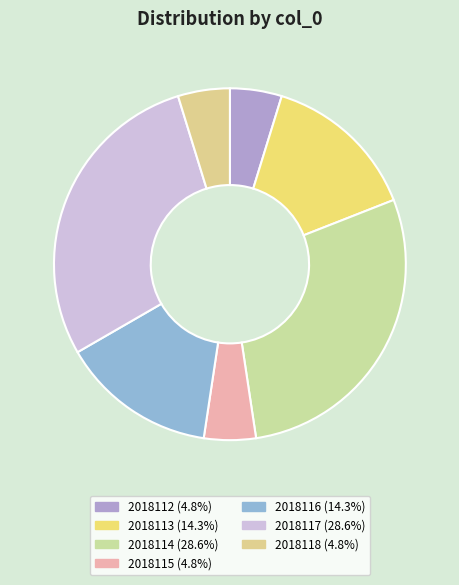

Is it true that 2018113 is 9% of the pie?

False